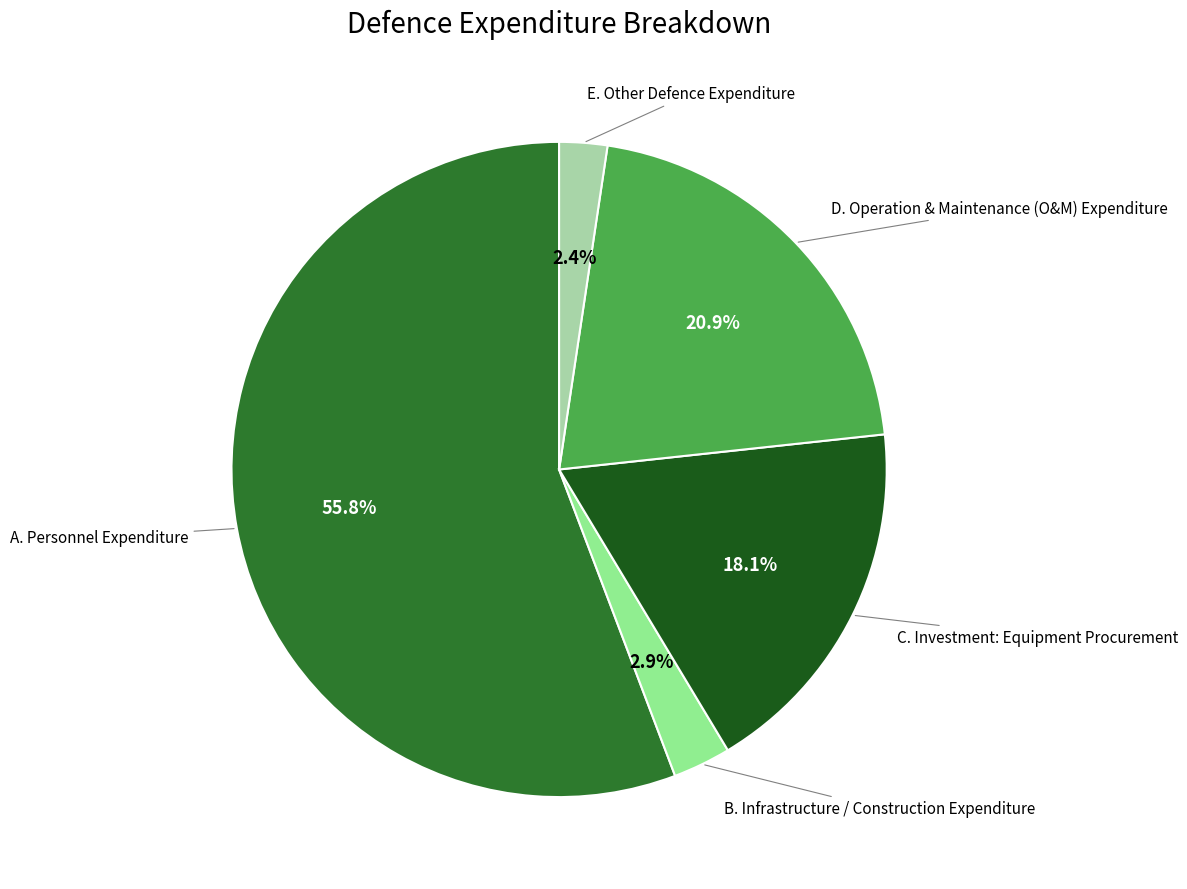

Is there a majority slice in this chart?

Yes